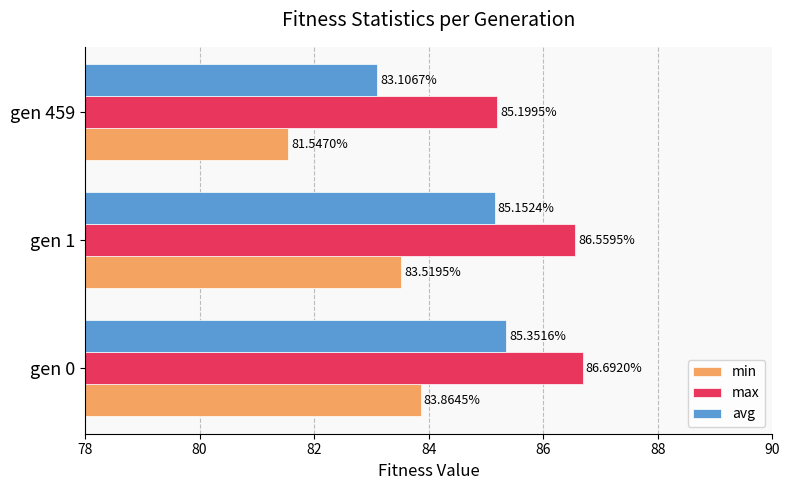

At which category is the sum across all series the highest?

gen 0